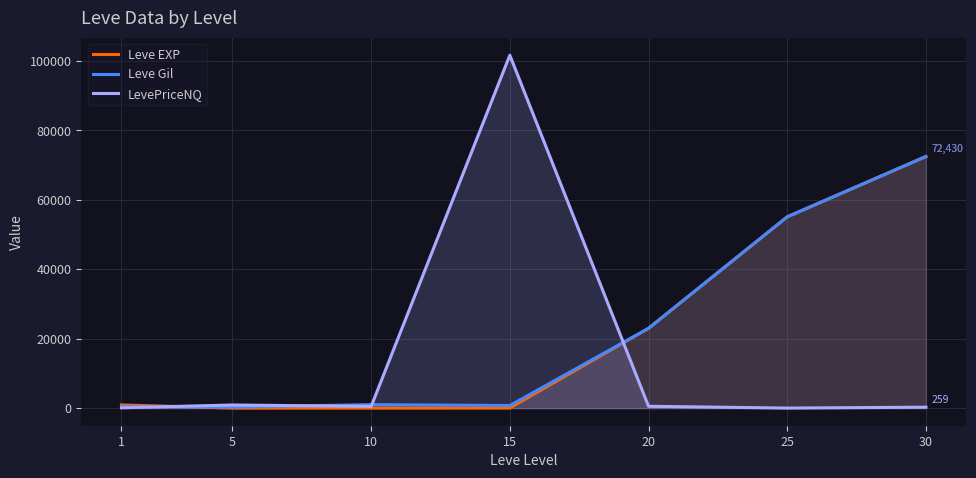

Rank the series at 30 from highest to lowest value.

Leve EXP, Leve Gil, LevePriceNQ